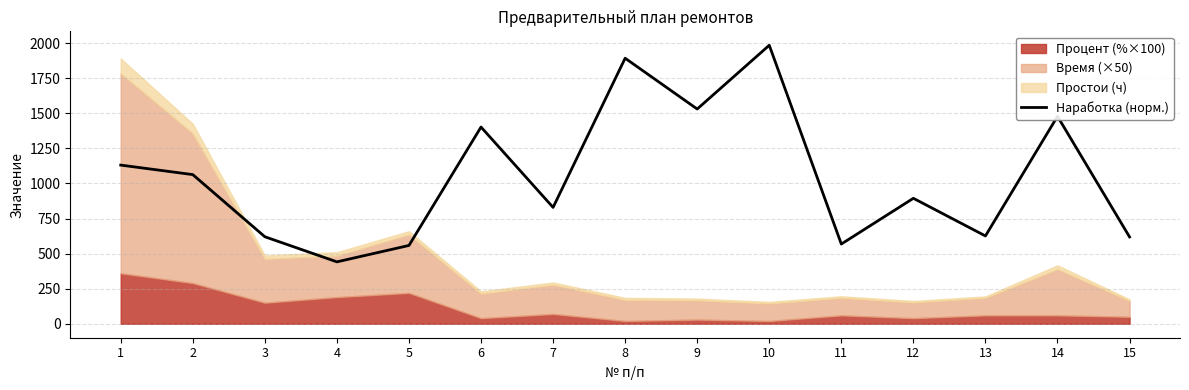

Which has a higher value, 15 or 3?

3